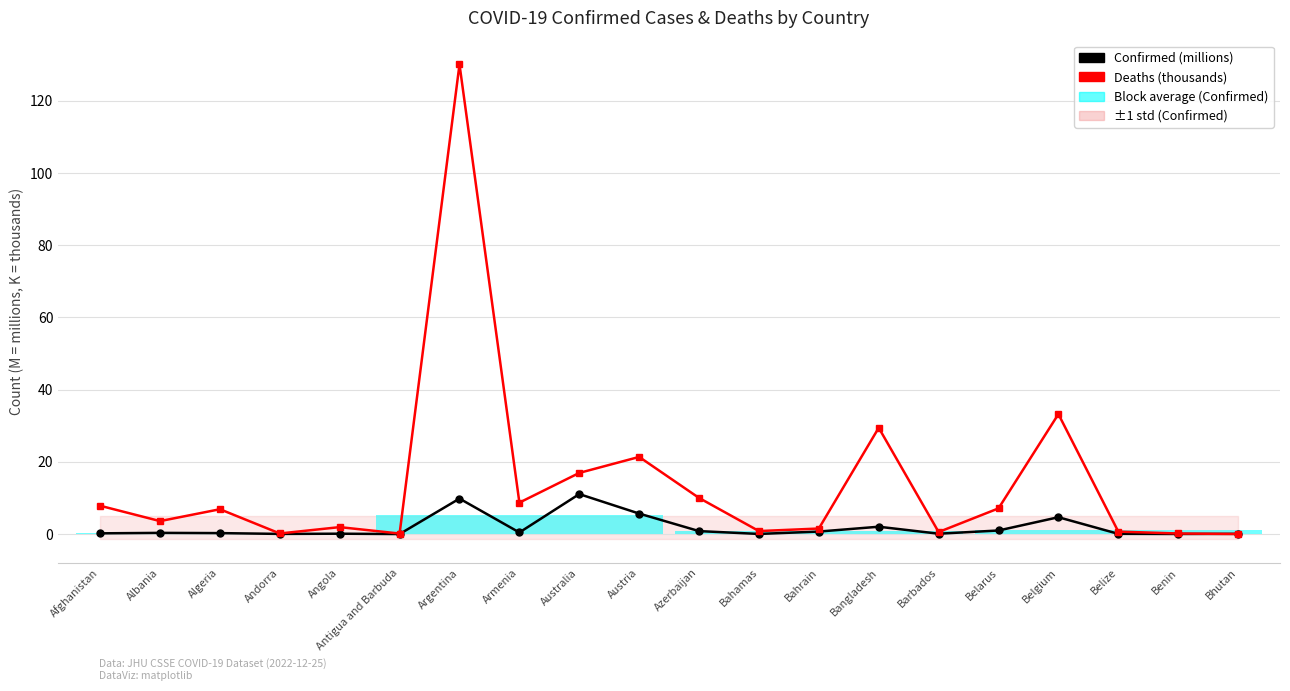

True or false: Deaths (thousands) has a value of 10.0 at Azerbaijan.

True